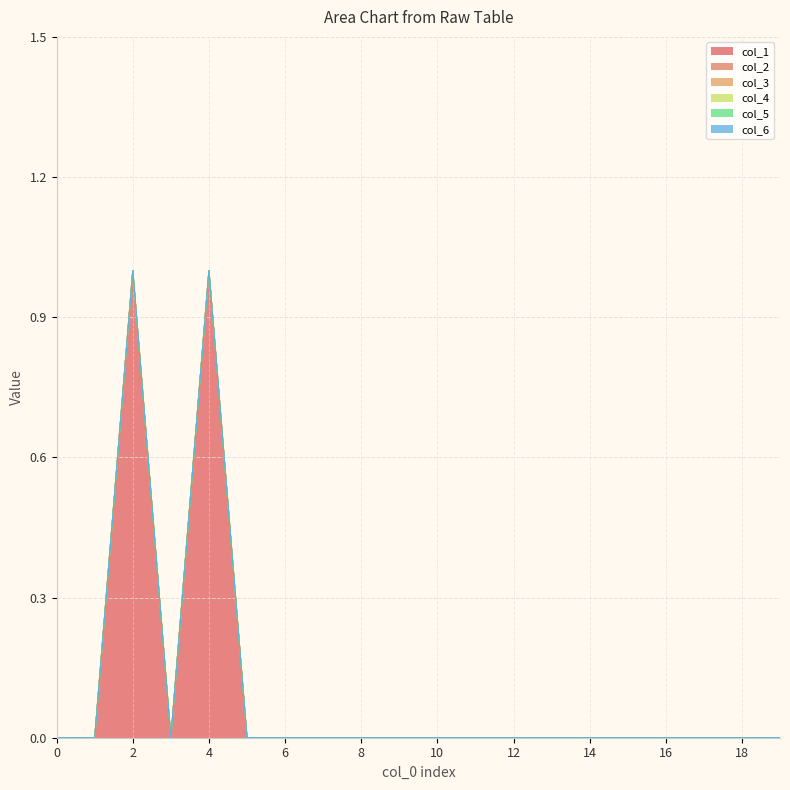

At which category is the sum across all series the highest?

2